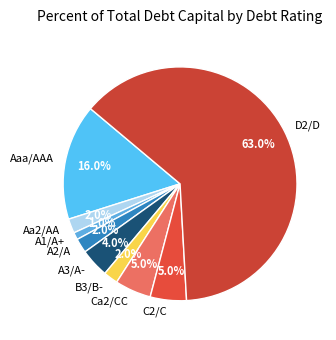

Does A2/A represent more than half of the total?

No